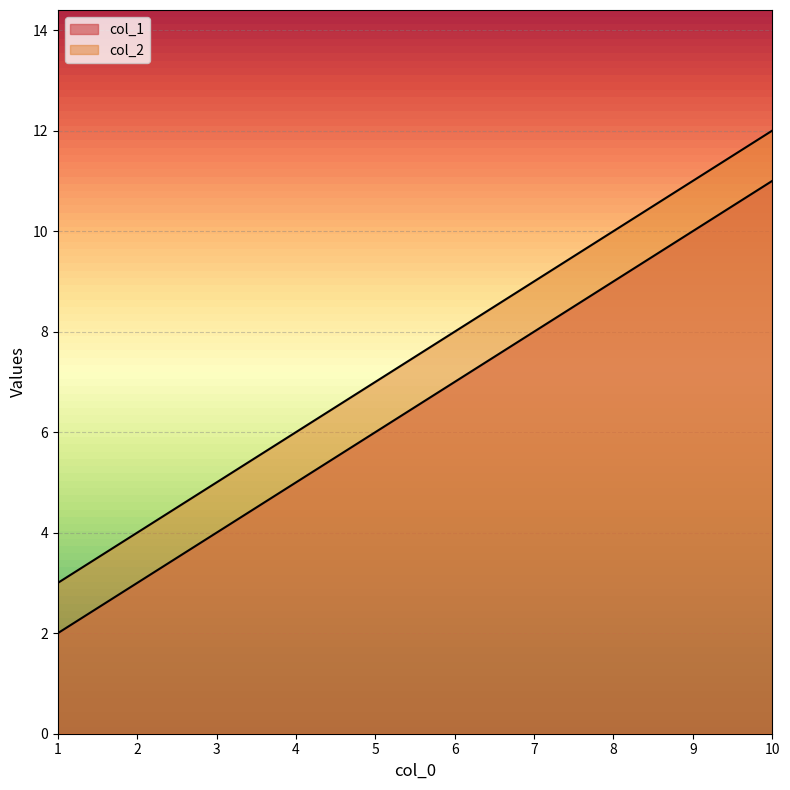

The col_1 series shows 8 at 7. True or false?

True